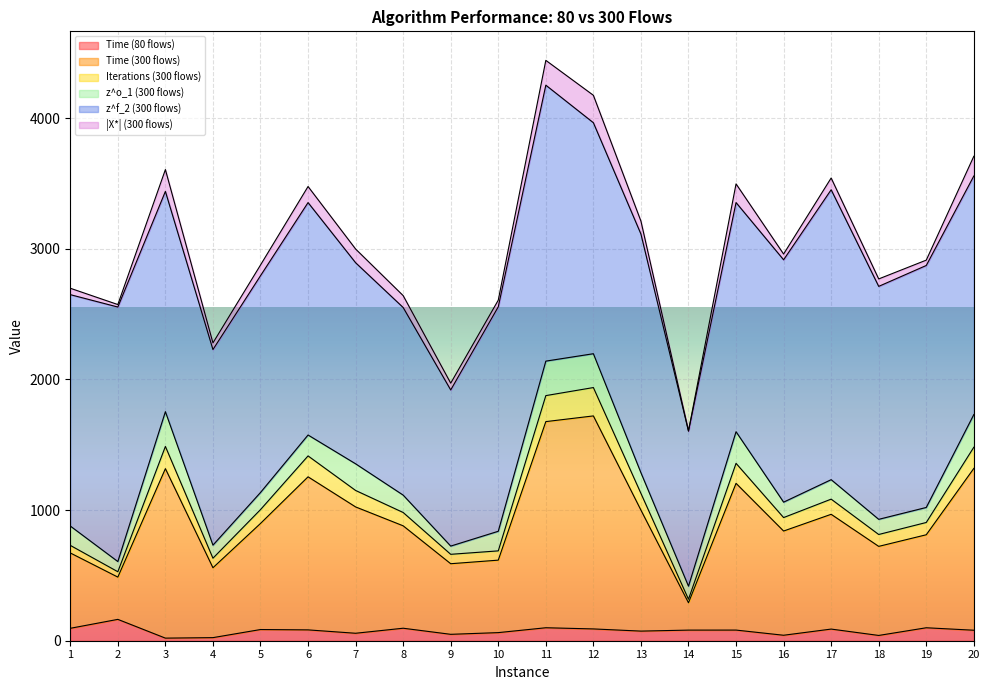

Is it true that Iterations (300 flows) equals 1174.4 at 19?

False